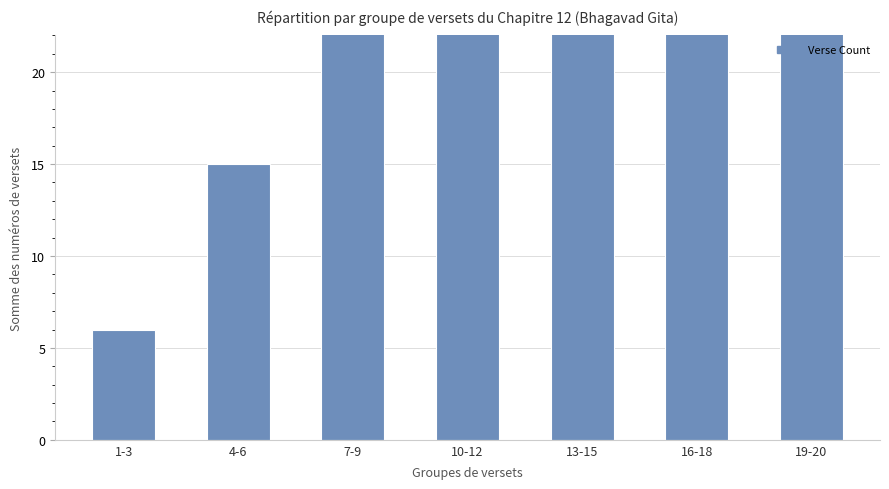

What is the difference between the maximum and second lowest values?

36